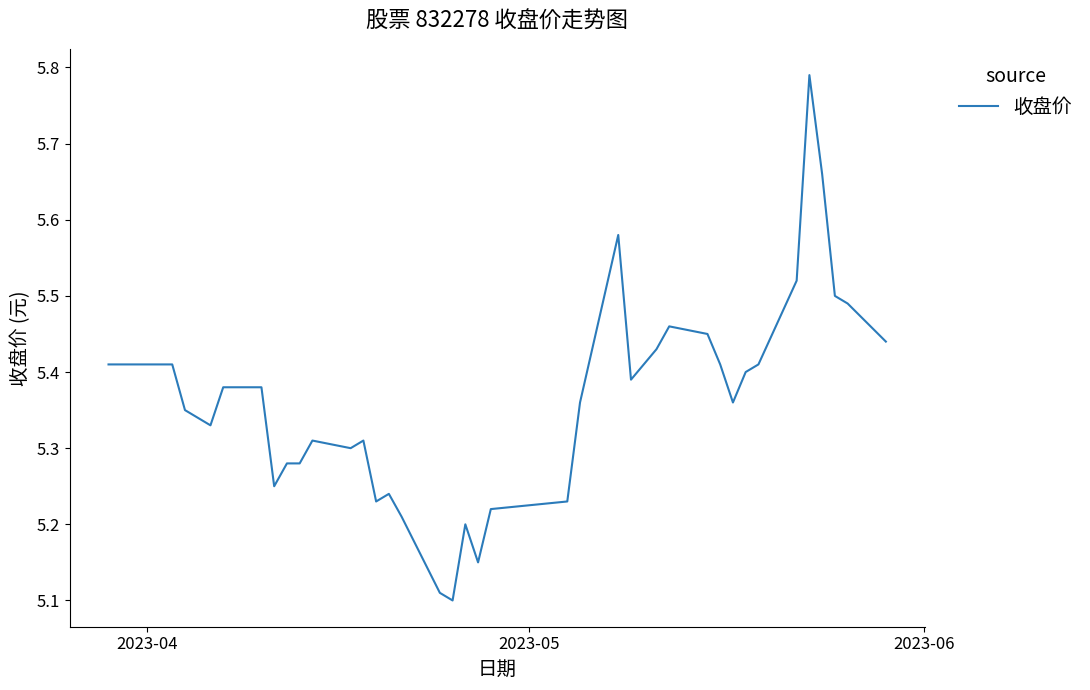

How many lines are shown in the chart?

1